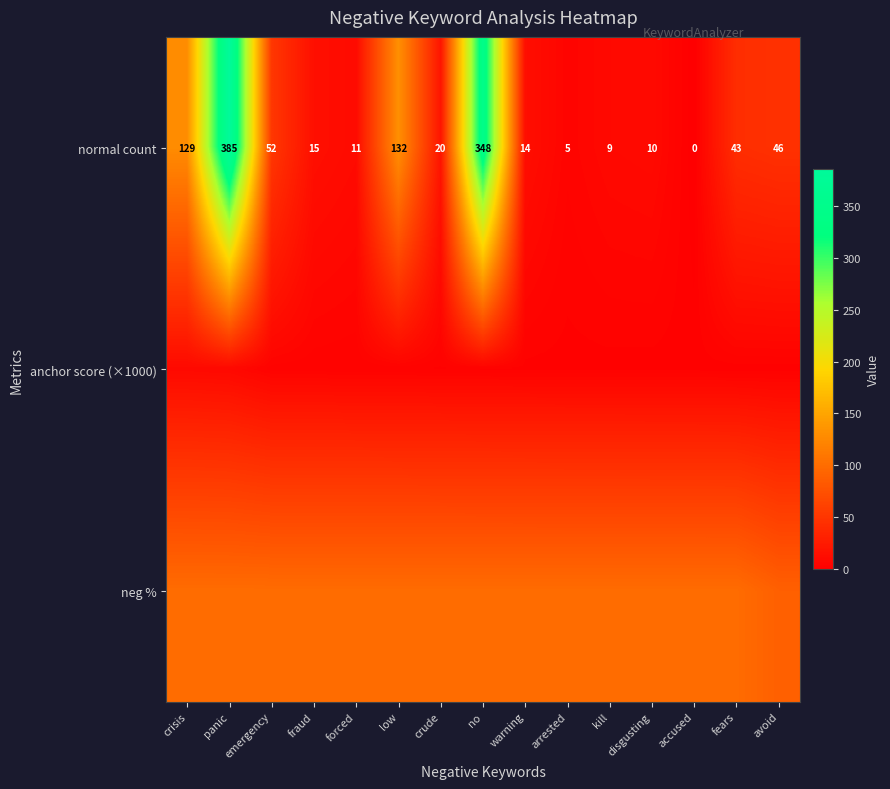

At which label does normal count first exceed 20?

crisis